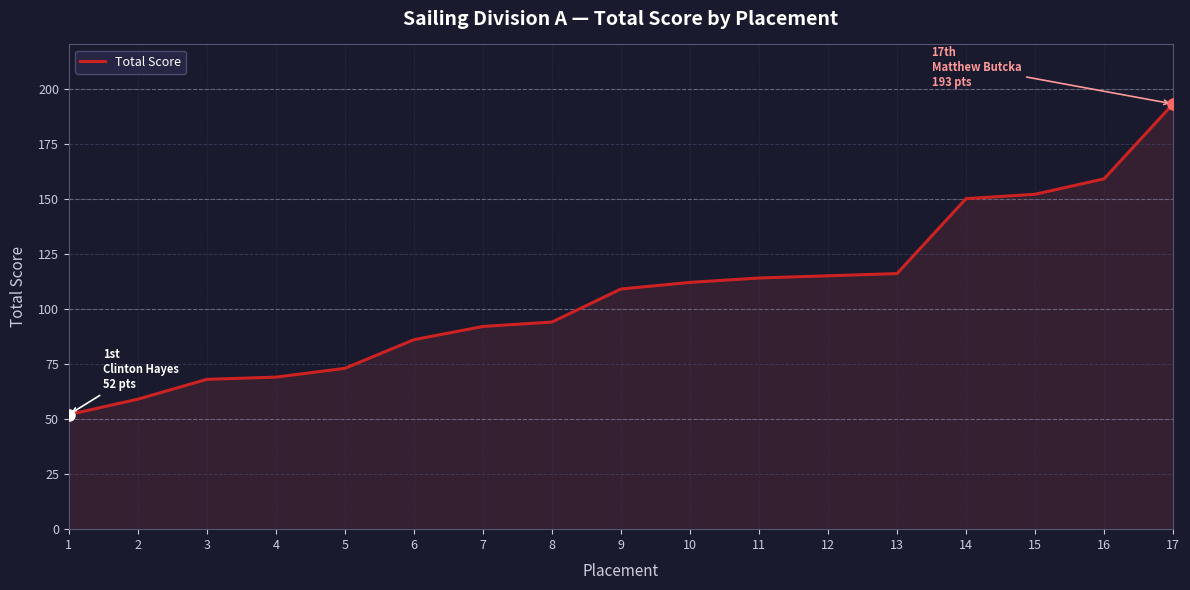

What is the difference between the values at 12 and 7?

23